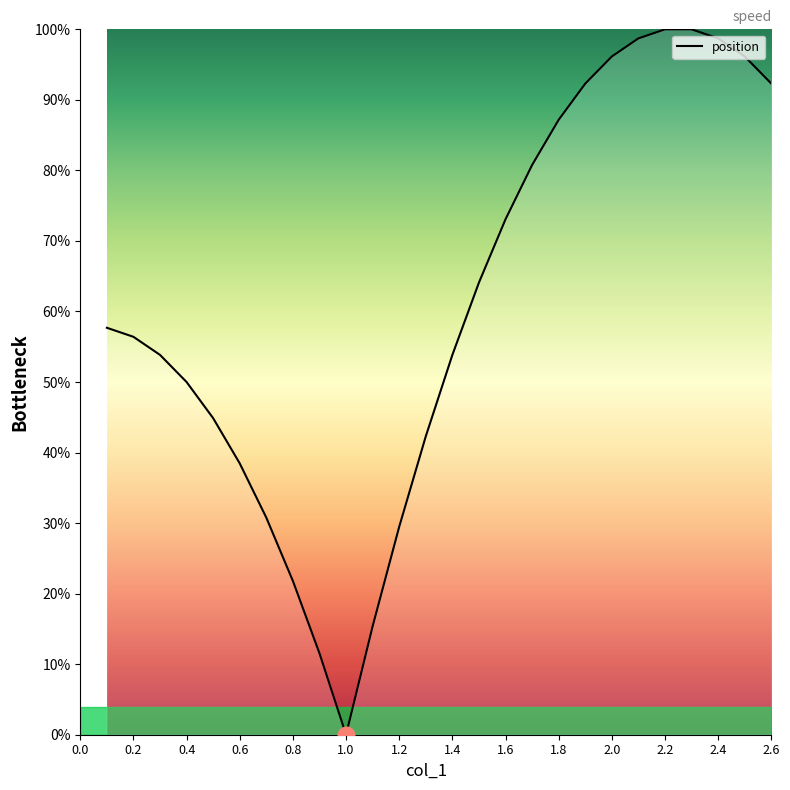

Reading left to right, list all the values displayed in this chart.

57.7	56.4	53.8	50.0	44.9	38.5	30.8	21.8	11.5	0.0	15.4	29.5	42.3	53.8	64.1	73.1	80.8	87.2	92.3	96.2	98.7	100.0	100.0	98.7	96.2	92.3